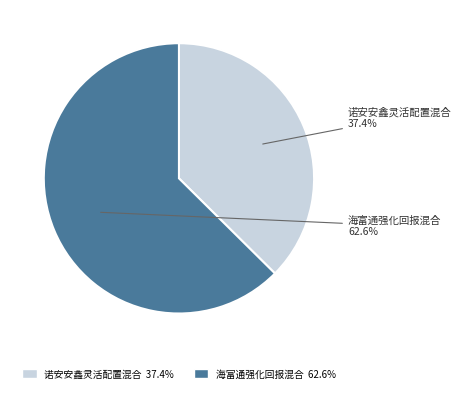

To the nearest percent, what percentage of the pie is 海富通强化回报混合?

63%